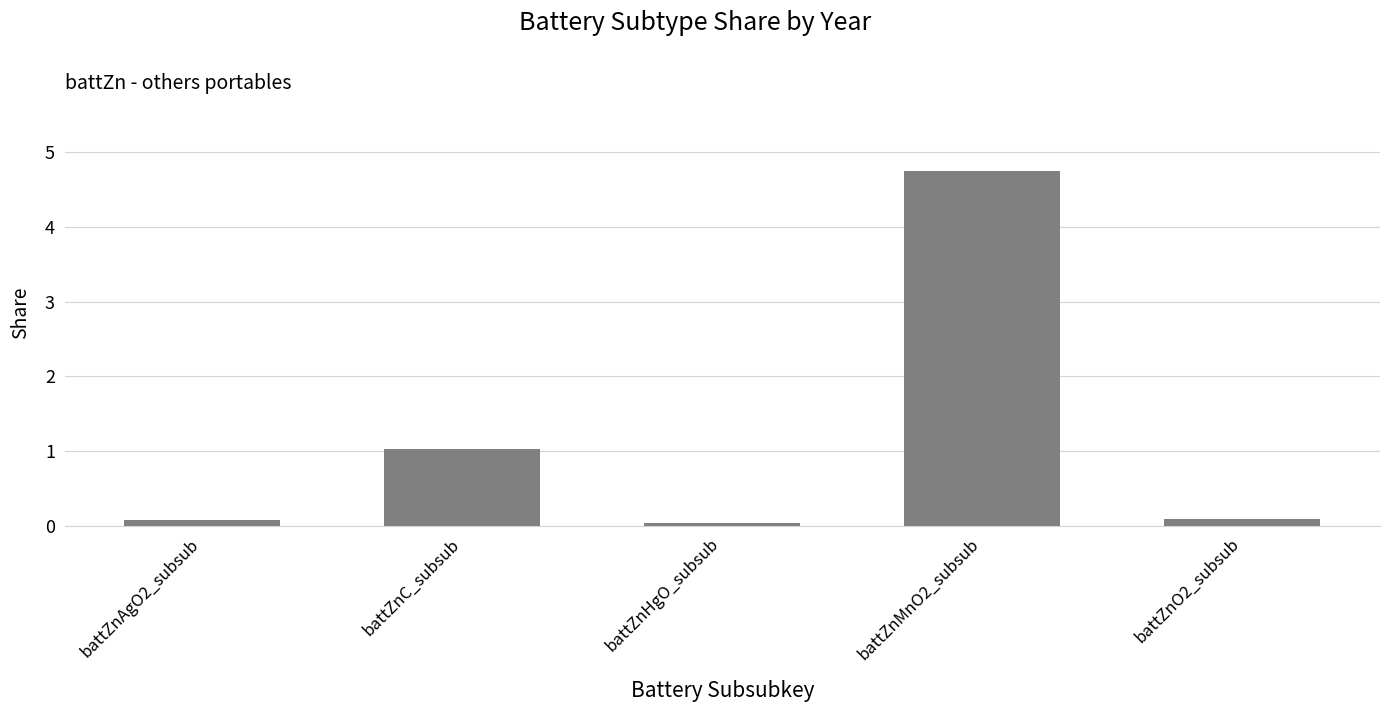

Which has a higher value, battZnMnO2_subsub or battZnO2_subsub?

battZnMnO2_subsub